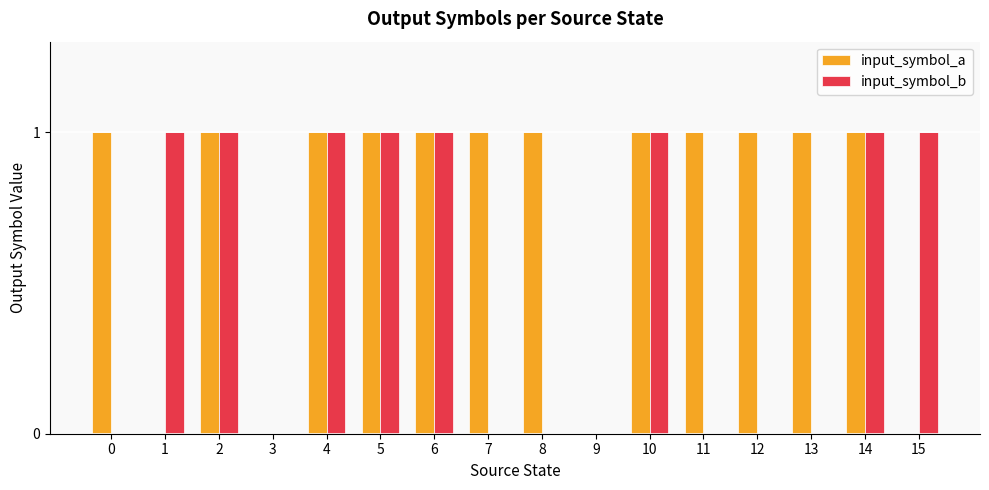

Reading right to left, extract all data points from this chart.

input_symbol_a: 15=0	14=1	13=1	12=1	11=1	10=1	9=0	8=1	7=1	6=1	5=1	4=1	3=0	2=1	1=0	0=1
input_symbol_b: 15=1	14=1	13=0	12=0	11=0	10=1	9=0	8=0	7=0	6=1	5=1	4=1	3=0	2=1	1=1	0=0